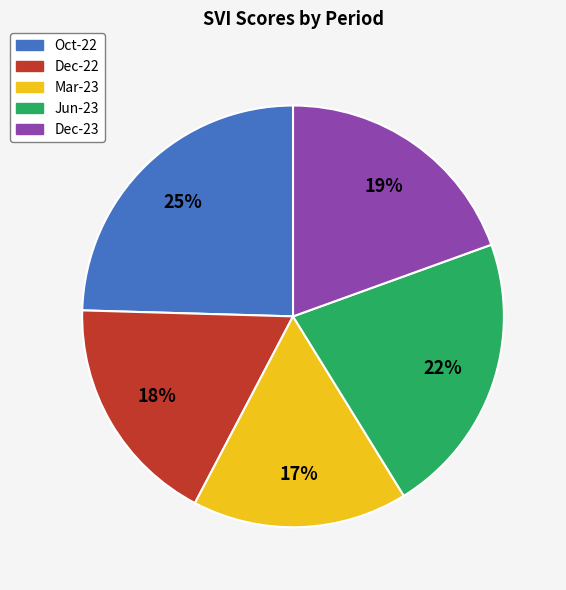

Is the sum of Jun-23 and Oct-22 greater than half?

No